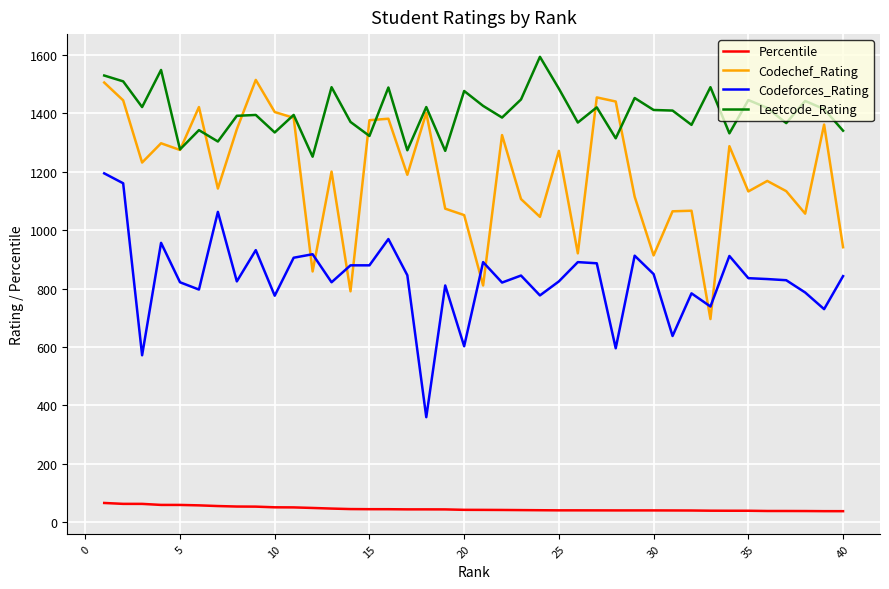

True or false: Percentile and Codechef_Rating cross at least once.

False